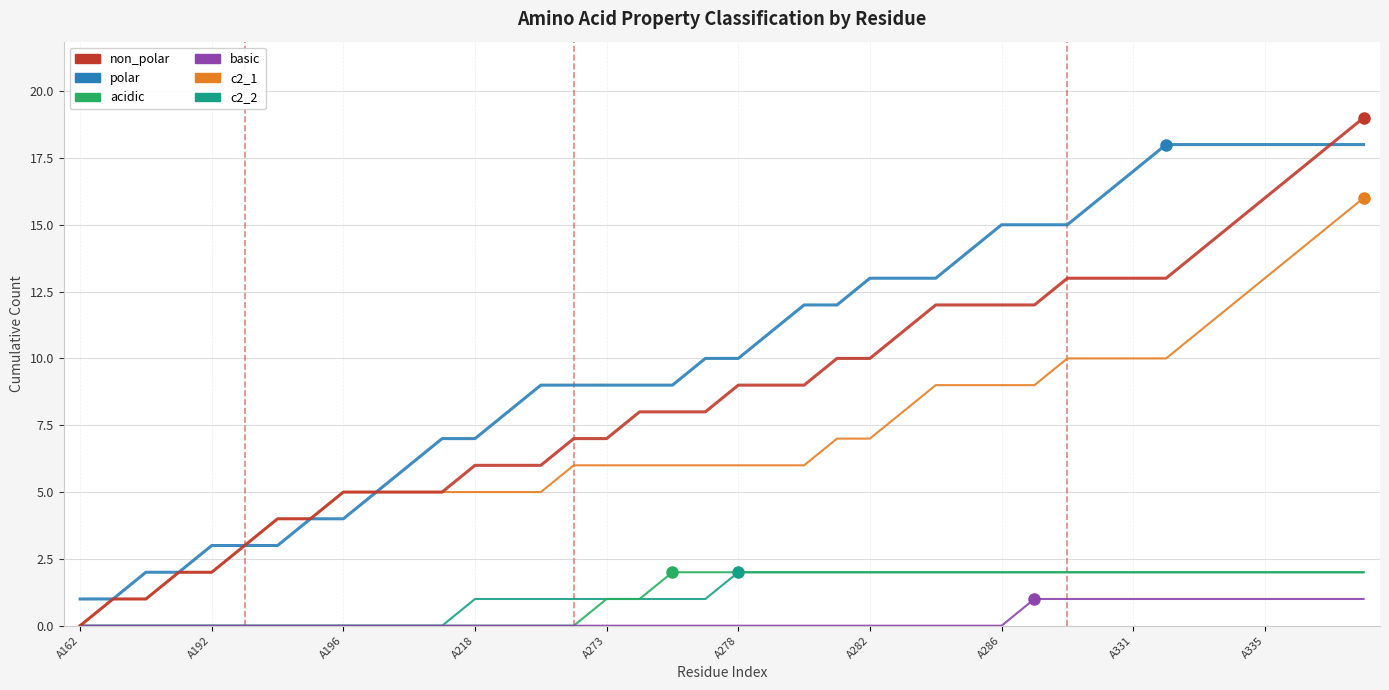

How many distinct data groups are displayed?

6